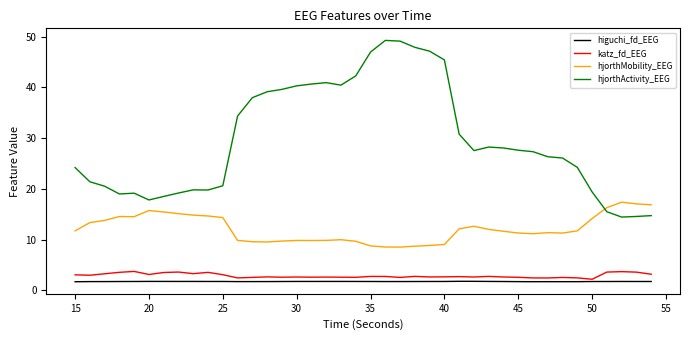

What is the greatest value displayed?

49.3